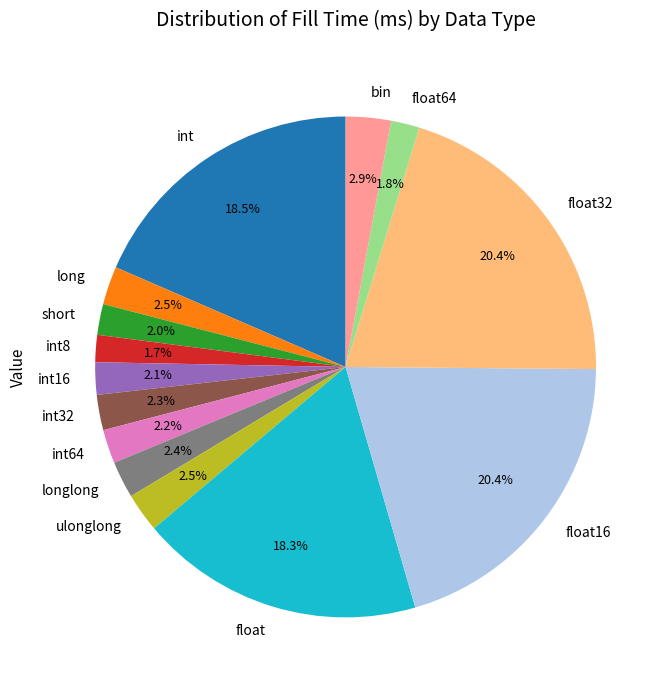

Count the number of slices in the pie.

14